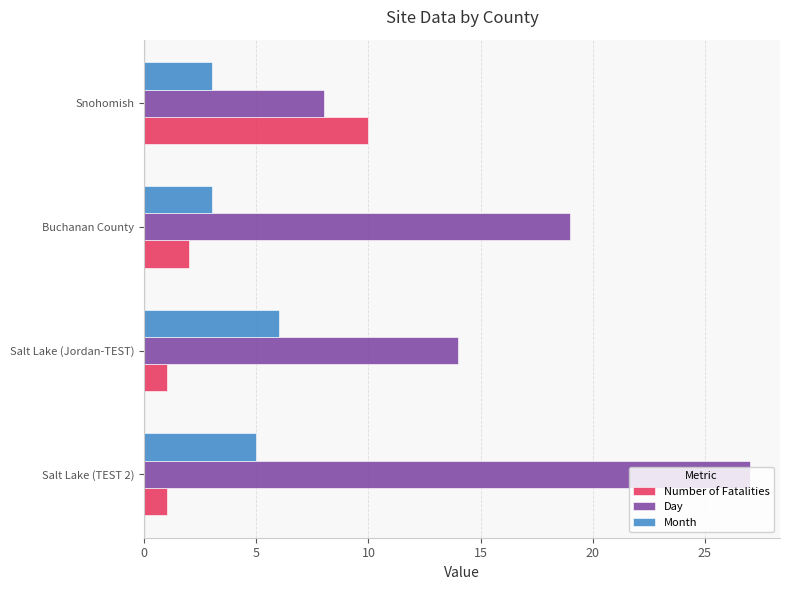

Which series has the largest total across all categories?

Day